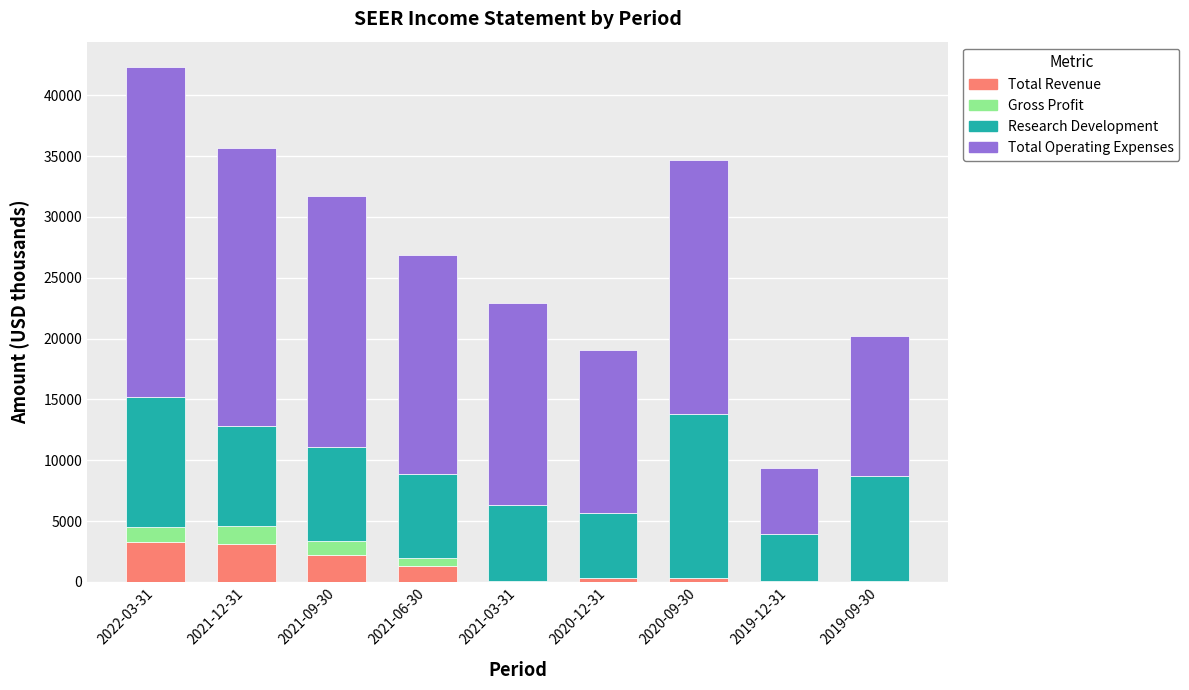

What is the highest value of the Total Revenue series?

3300